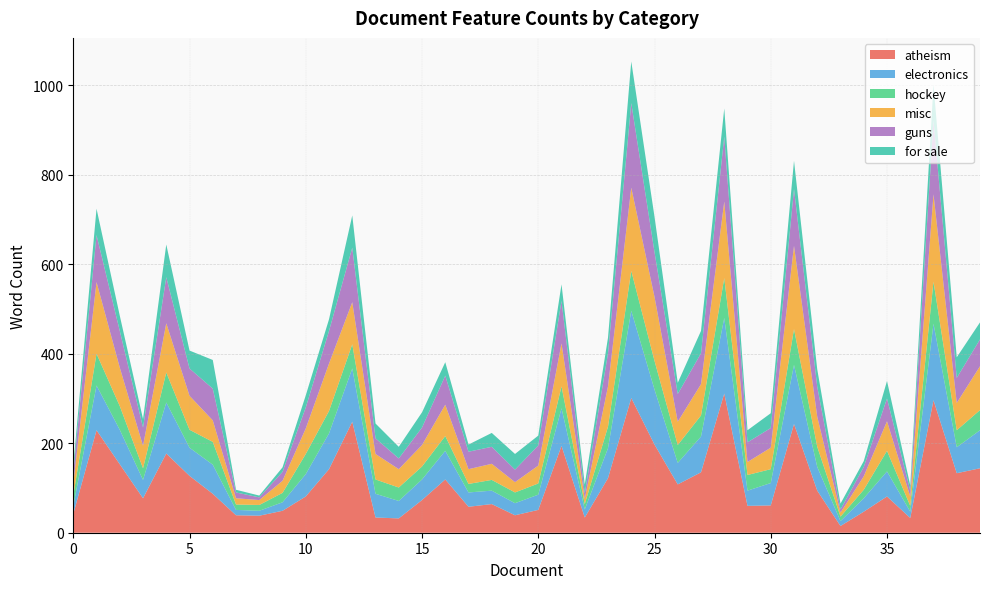

Reading left to right, what are all the values shown in this chart?

atheism: 0=42	1=229	2=153	3=77	4=177	5=127	6=87	7=39	8=38	9=49	10=81	11=142	12=248	13=34	14=32	15=73	16=119	17=58	18=64	19=39	20=51	21=194	22=34	23=122	24=301	25=197	26=108	27=135	28=311	29=60	30=61	31=243	32=94	33=15	34=47	35=81	36=33	37=296	38=133	39=144
electronics: 0=18	1=100	2=77	3=41	4=114	5=63	6=65	7=12	8=11	9=19	10=50	11=80	12=119	13=53	14=39	15=46	16=64	17=32	18=30	19=27	20=34	21=84	22=18	23=67	24=195	25=123	26=48	27=80	28=169	29=34	30=50	31=132	32=53	33=11	34=30	35=56	36=14	37=171	38=58	39=85
hockey: 0=23	1=71	2=53	3=26	4=67	5=40	6=51	7=12	8=13	9=21	10=45	11=50	12=54	13=32	14=30	15=29	16=33	17=19	18=24	19=24	20=25	21=49	22=12	23=48	24=89	25=64	26=40	27=47	28=89	29=35	30=31	31=80	32=45	33=10	34=19	35=46	36=13	37=94	38=38	39=45
misc: 0=27	1=160	2=86	3=50	4=110	5=76	6=48	7=14	8=11	9=27	10=57	11=106	12=94	13=57	14=41	15=48	16=70	17=33	18=36	19=23	20=40	21=96	22=12	23=90	24=186	25=143	26=52	27=70	28=171	29=29	30=48	31=186	32=67	33=9	34=30	35=66	36=21	37=195	38=61	39=98
guns: 0=25	1=105	2=82	3=41	4=103	5=61	6=71	7=13	8=6	9=20	10=47	11=73	12=122	13=35	14=24	15=39	16=65	17=39	18=38	19=28	20=45	21=95	22=12	23=74	24=189	25=100	26=62	27=69	28=145	29=44	30=44	31=127	32=67	33=7	34=21	35=51	36=13	37=165	38=56	39=60
for sale: 0=15	1=59	2=34	3=19	4=73	5=40	6=64	7=6	8=4	9=10	10=27	11=26	12=72	13=33	14=26	15=34	16=30	17=16	18=31	19=35	20=22	21=37	22=20	23=35	24=93	25=79	26=25	27=50	28=63	29=27	30=33	31=63	32=39	33=13	34=13	35=39	36=12	37=80	38=46	39=38